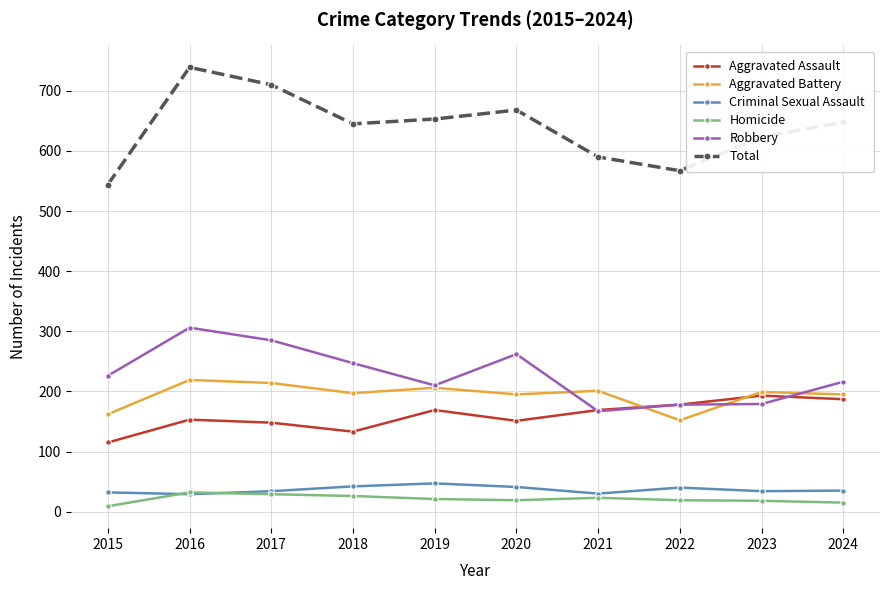

What is the spread (max minus min) of values at 2018?

619